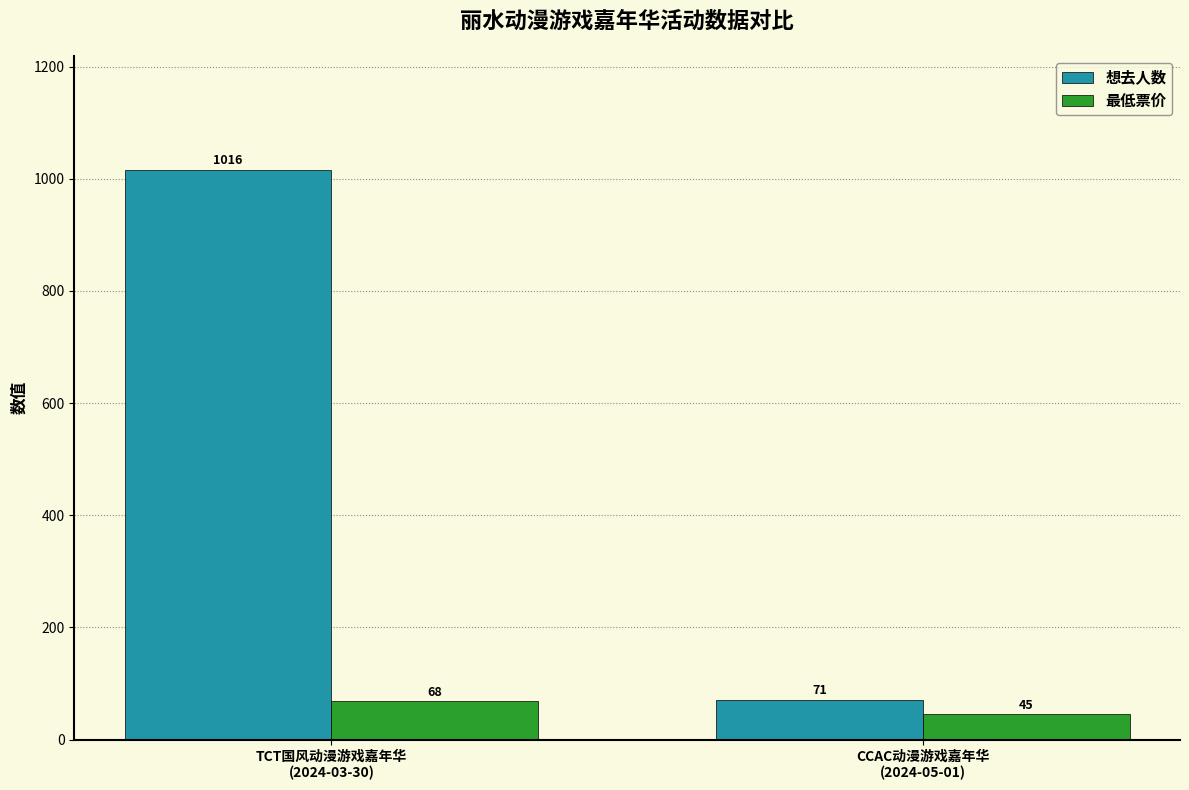

Is the value of 最低票价 at CCAC动漫游戏嘉年华
(2024-05-01) greater than the value of 想去人数 at CCAC动漫游戏嘉年华
(2024-05-01)?

No